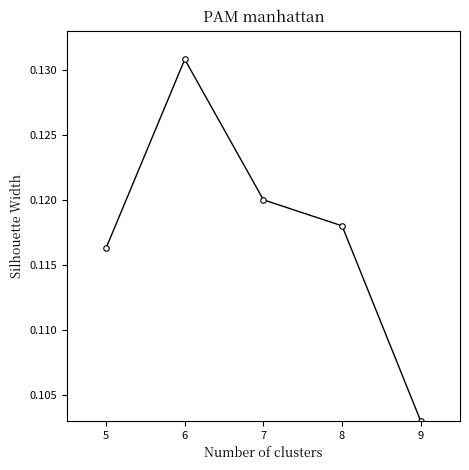

Which label corresponds to the smallest value in the chart?

9